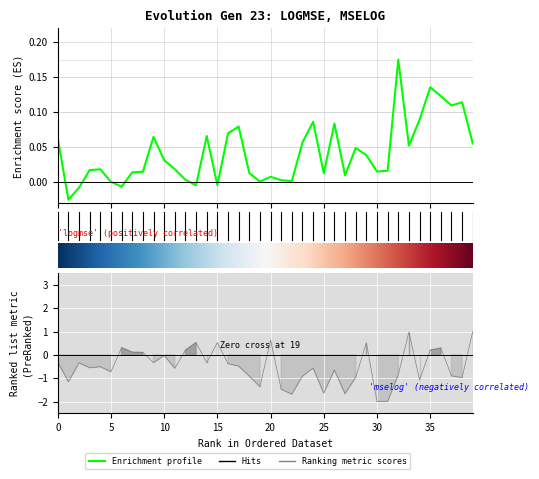

Reading left to right, list all the values displayed in this chart.

logmse: 0.1	-0.0	-0.0	0.0	0.0	0.0	-0.0	0.0	0.0	0.1	0.0	0.0	0.0	-0.0	0.1	-0.0	0.1	0.1	0.0	0.0	0.0	0.0	0.0	0.1	0.1	0.0	0.1	0.0	0.0	0.0	0.0	0.0	0.2	0.1	0.1	0.1	0.1	0.1	0.1	0.1
growthRate: -0.3	-1.2	-0.3	-0.6	-0.5	-0.7	0.3	0.1	0.1	-0.3	-0.0	-0.6	0.2	0.5	-0.3	0.5	-0.4	-0.5	-0.9	-1.4	0.6	-1.5	-1.7	-0.9	-0.6	-1.6	-0.7	-1.7	-1.0	0.5	-2.0	-2.0	-0.9	1.0	-1.1	0.2	0.3	-0.9	-1.0	1.0